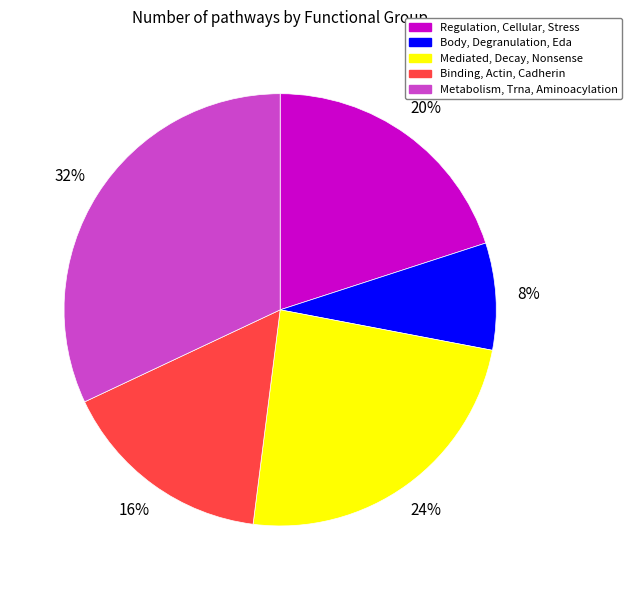

Is there any slice that represents more than half of the pie?

No